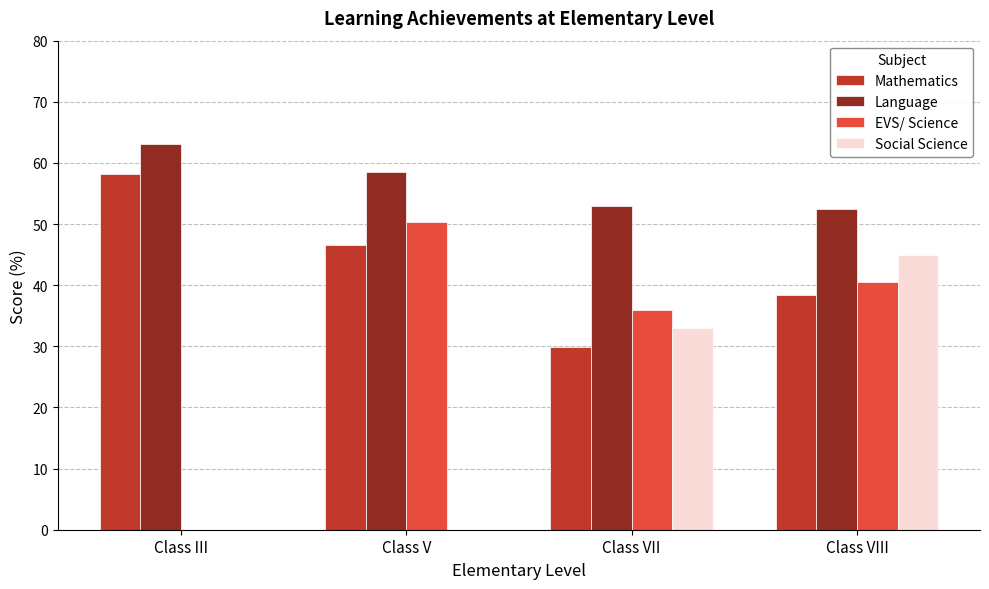

True or false: Social Science has a value of 45.0 at Class VIII.

True